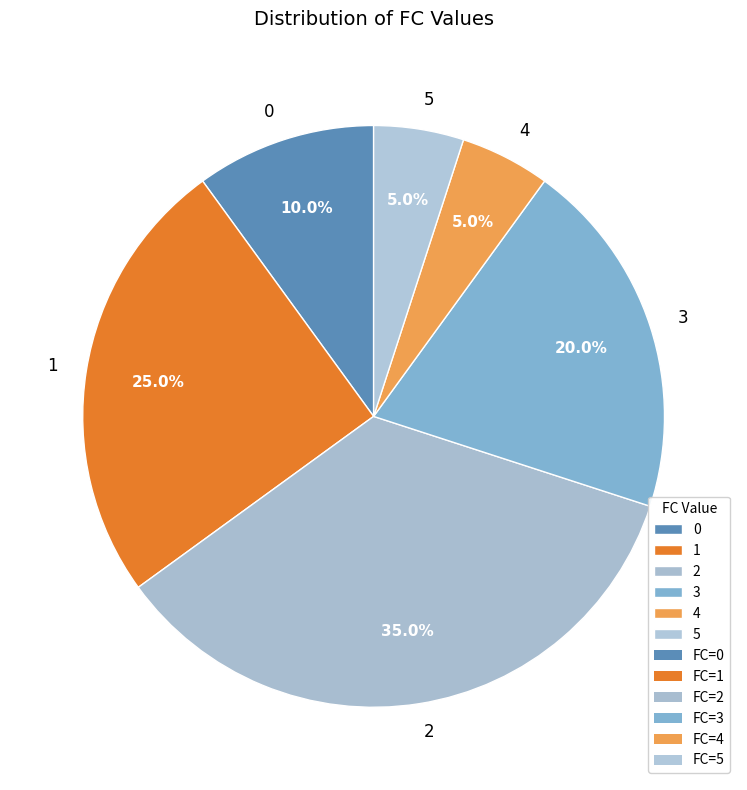

How many slices are in this pie chart?

6